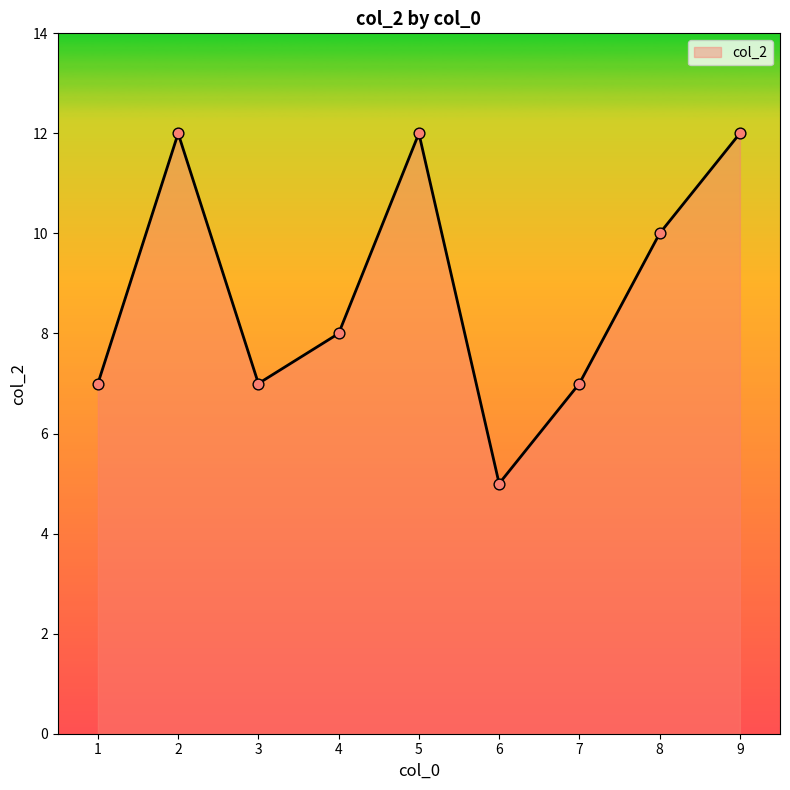

Approximately how many times larger is the value at 9 compared to 4?

1.5